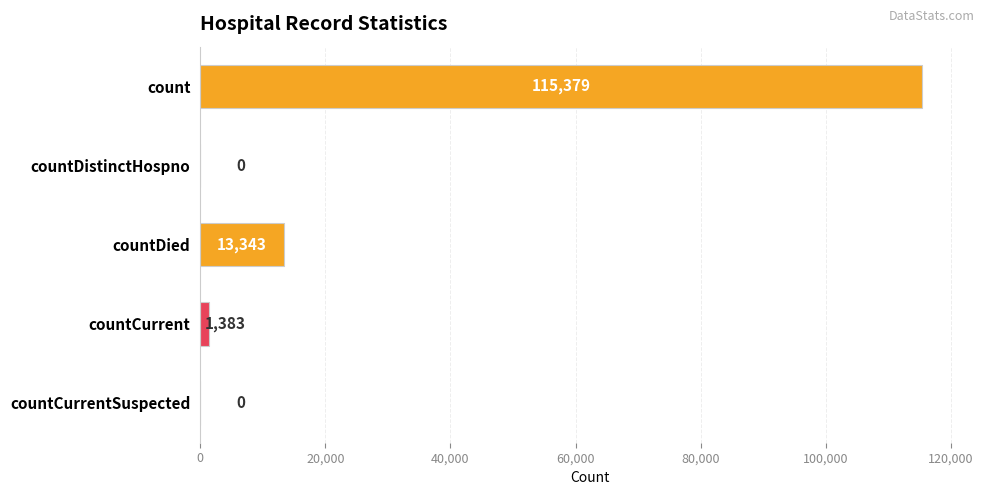

What is the sum of all values?

130105